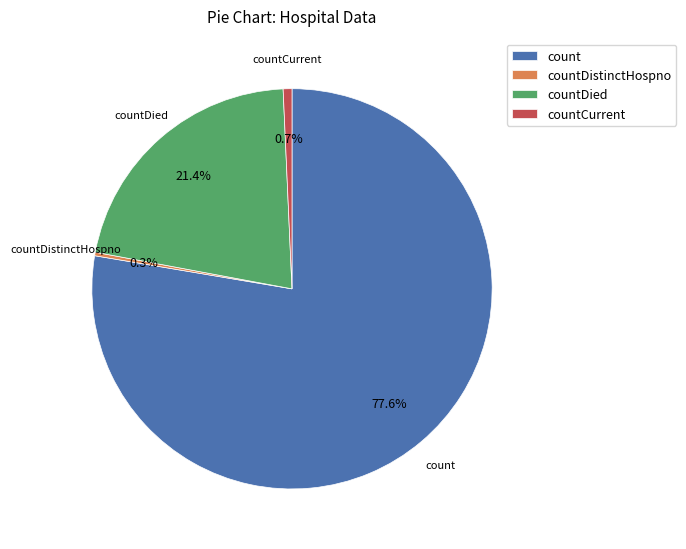

To the nearest percent, what portion does countDied represent?

21%